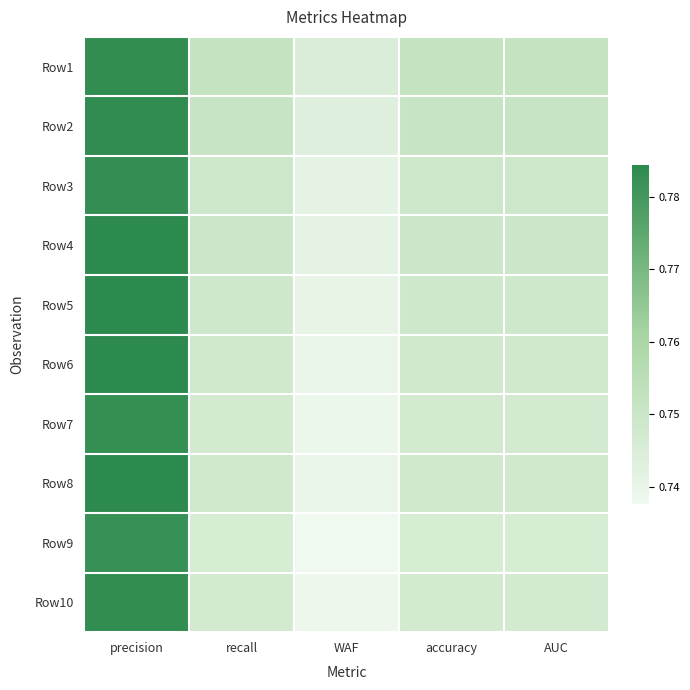

Reading right to left, what are all the values shown in this chart?

Row1: AUC=0.8	accuracy=0.8	WAF=0.7	recall=0.8	precision=0.8
Row2: AUC=0.8	accuracy=0.8	WAF=0.7	recall=0.8	precision=0.8
Row3: AUC=0.7	accuracy=0.7	WAF=0.7	recall=0.7	precision=0.8
Row4: AUC=0.7	accuracy=0.7	WAF=0.7	recall=0.7	precision=0.8
Row5: AUC=0.7	accuracy=0.7	WAF=0.7	recall=0.7	precision=0.8
Row6: AUC=0.7	accuracy=0.7	WAF=0.7	recall=0.7	precision=0.8
Row7: AUC=0.7	accuracy=0.7	WAF=0.7	recall=0.7	precision=0.8
Row8: AUC=0.7	accuracy=0.7	WAF=0.7	recall=0.7	precision=0.8
Row9: AUC=0.7	accuracy=0.7	WAF=0.7	recall=0.7	precision=0.8
Row10: AUC=0.7	accuracy=0.7	WAF=0.7	recall=0.7	precision=0.8